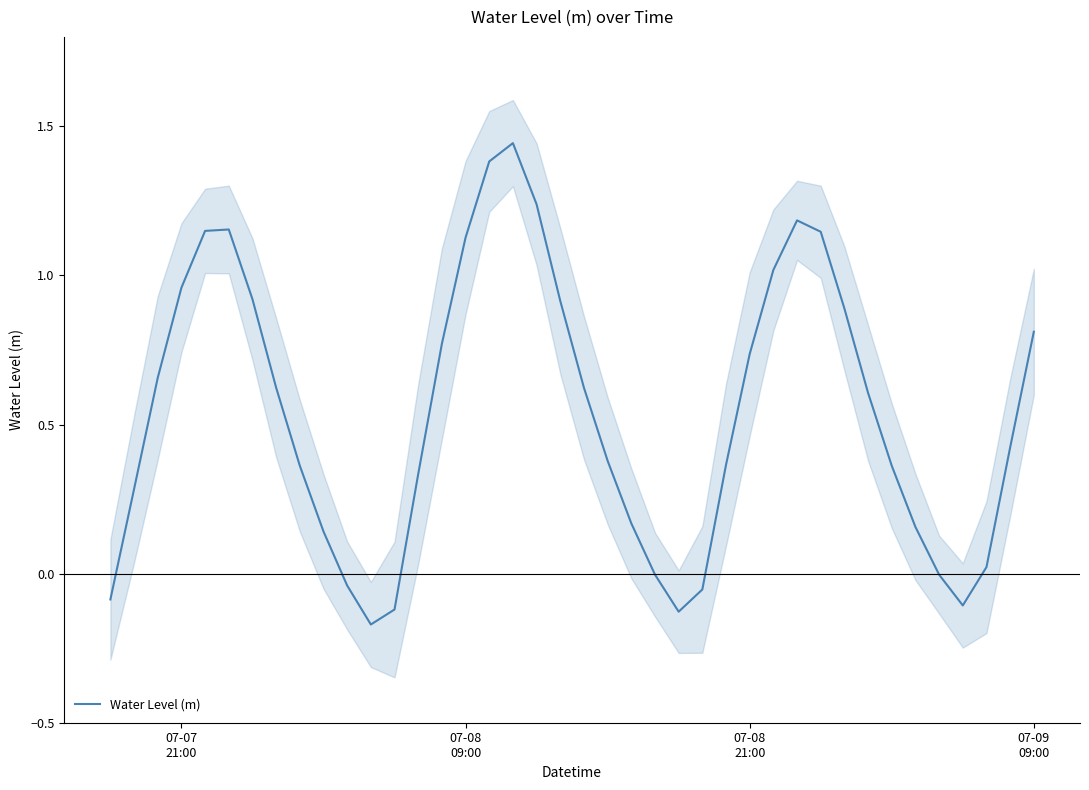

What is the minimum value shown in the chart?

-0.2